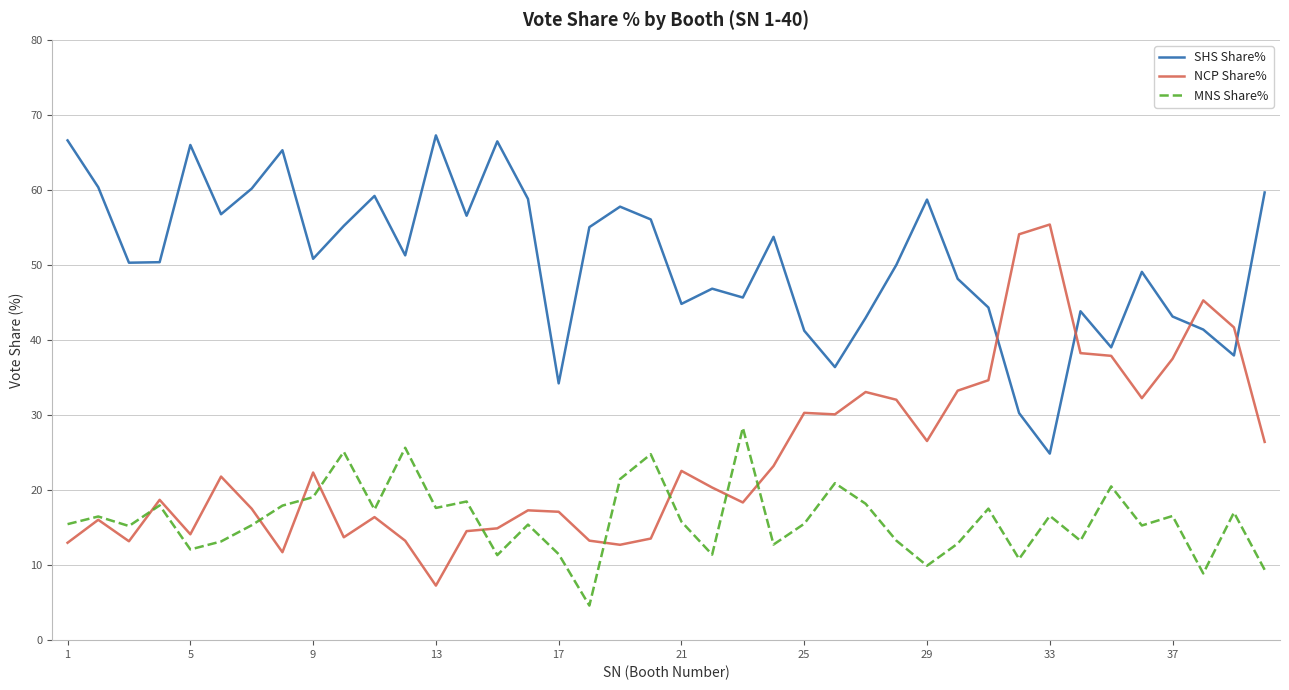

List the series in order of their overall mean, highest first.

SHS Share%, NCP Share%, MNS Share%